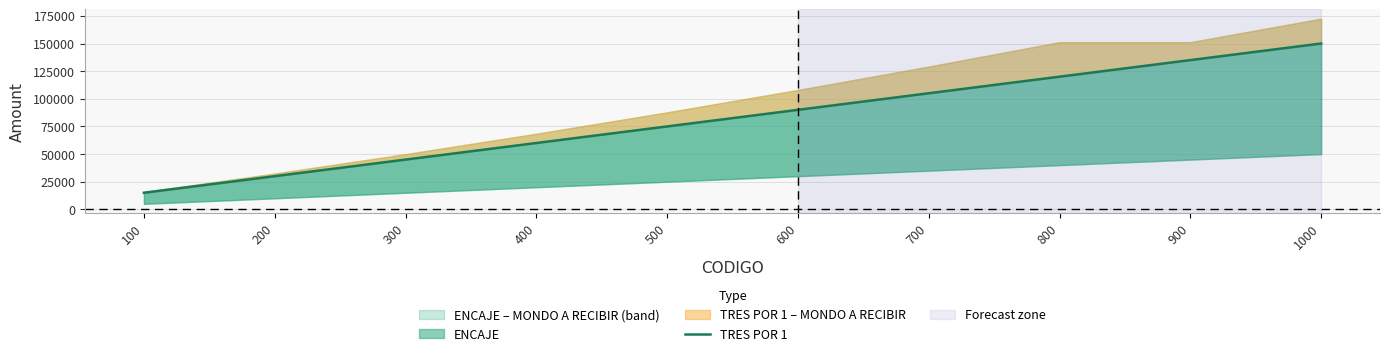

True or false: the data has more than 0 interior local peaks.

False